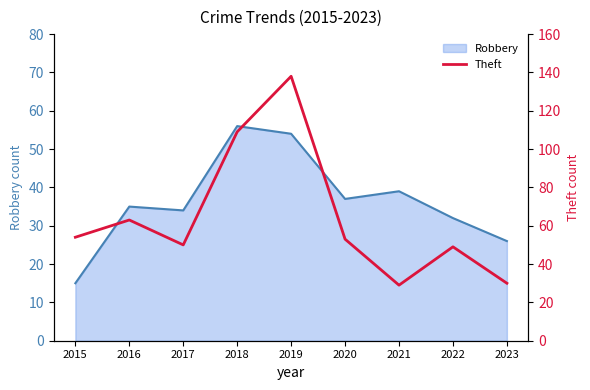

At which label does Robbery reach its peak?

2018